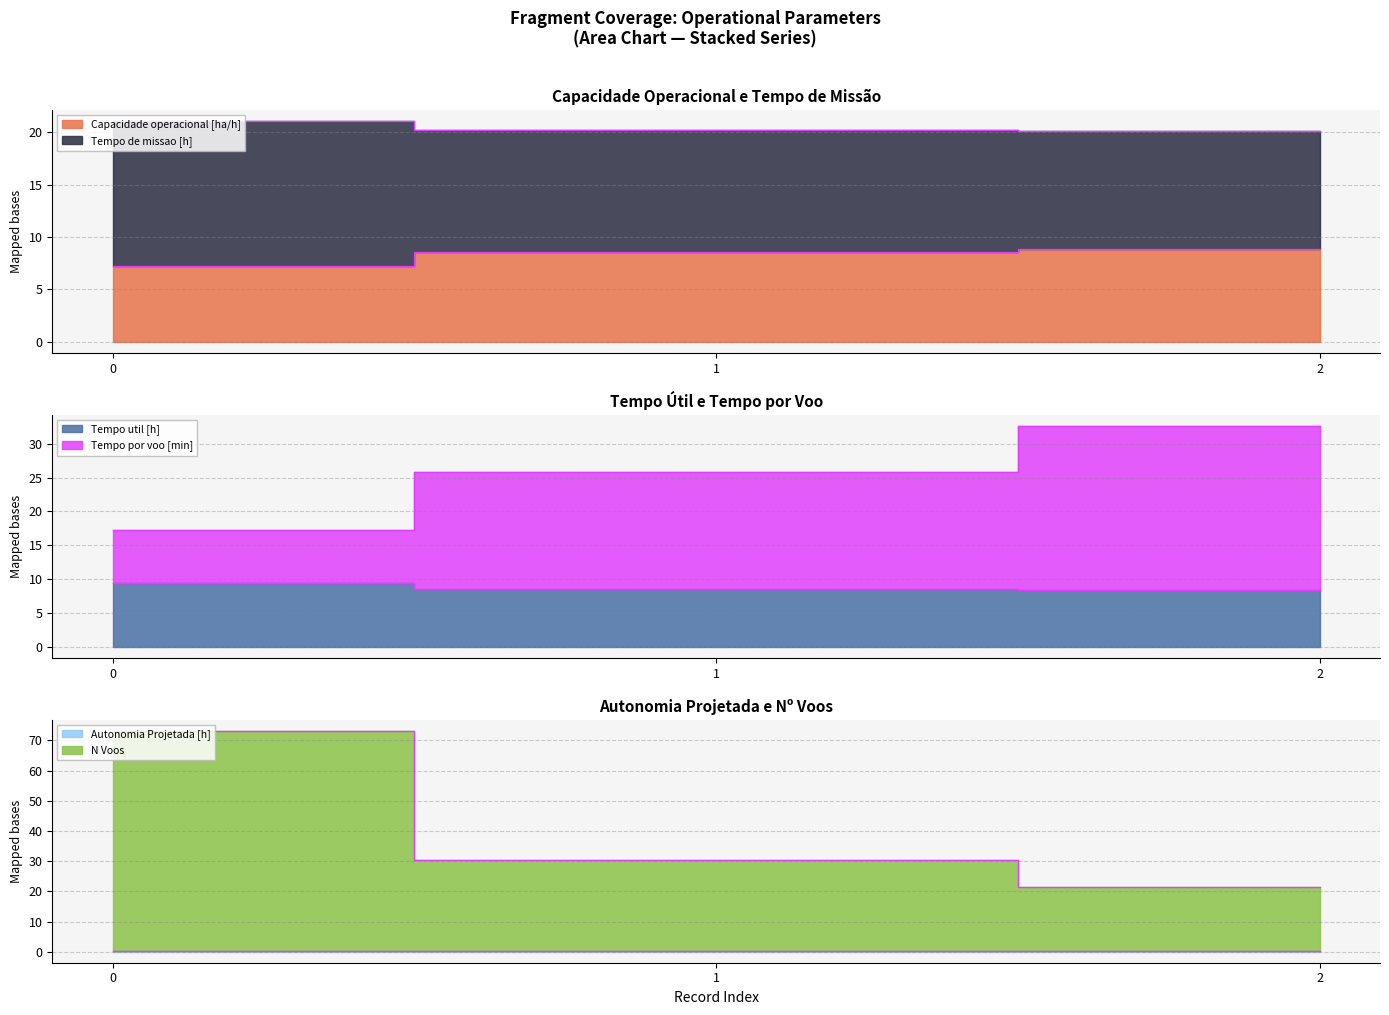

Count the Autonomia Projetada [h] values in the range 0 to 1.

3